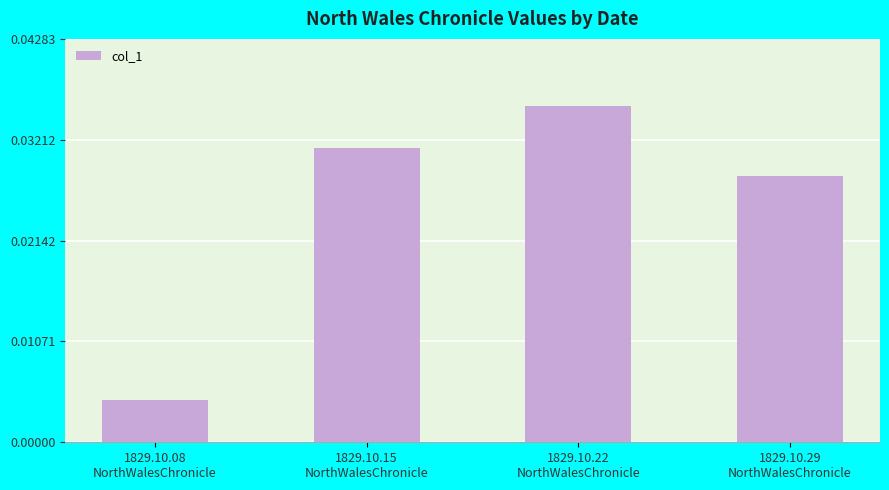

How many values are between 0 and 1?

4